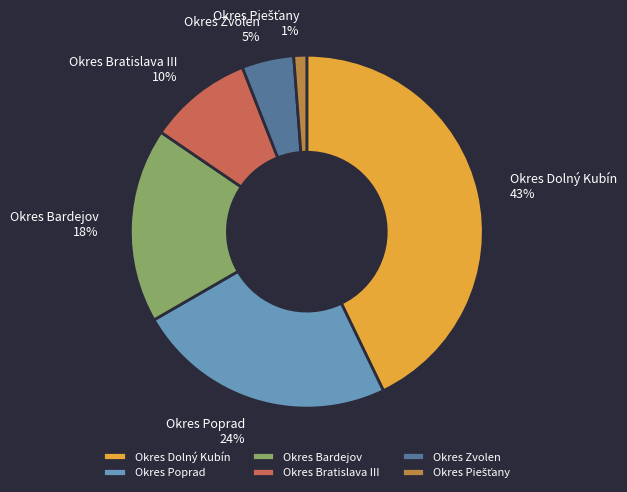

True or false: Okres Bardejov accounts for 18% of the total.

True